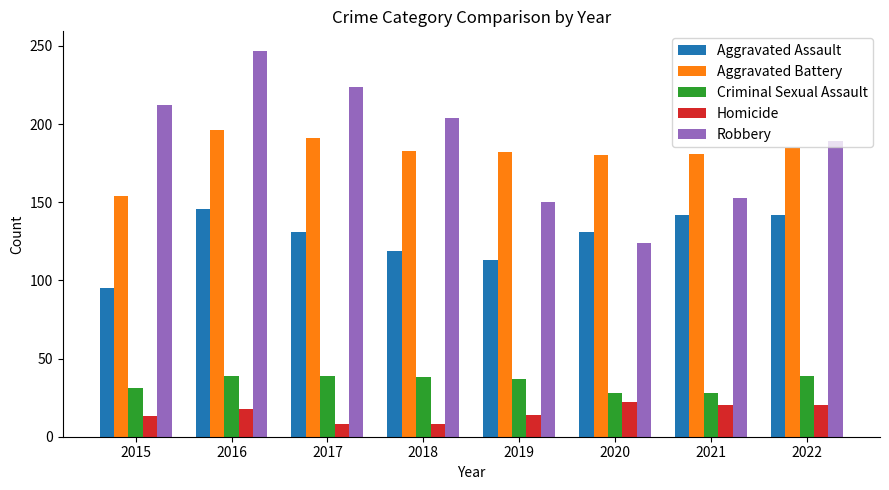

Where is Aggravated Assault nearest to the value 120?

2018